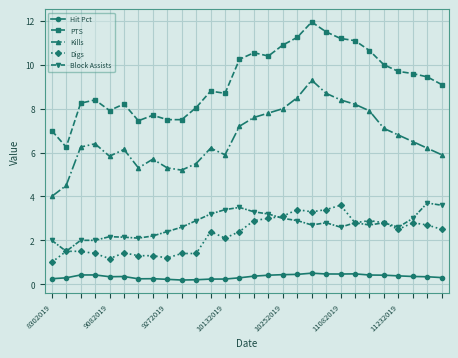

True or false: PTS has more than 2 interior local peaks.

True